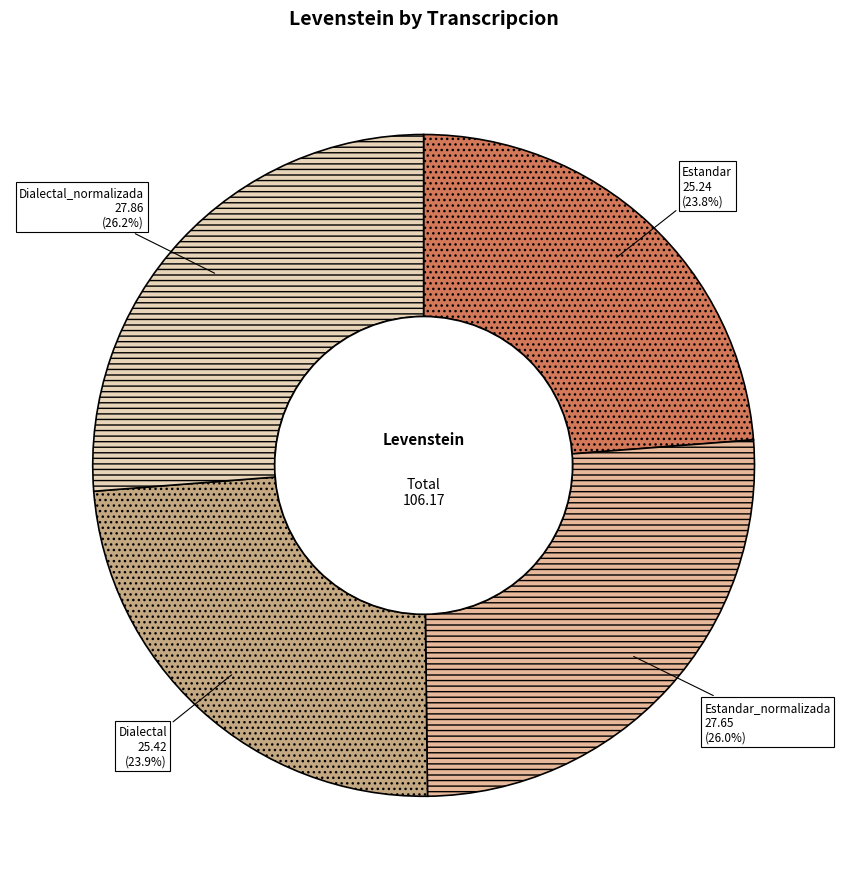

How much of the chart is everything except Dialectal_normalizada?

73.8%